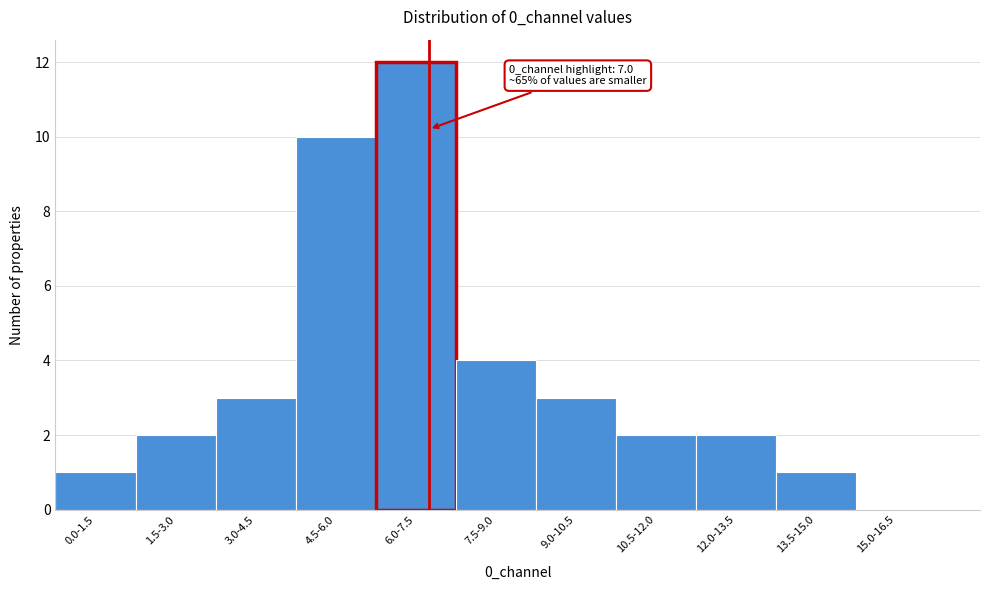

Reading left to right, transcribe all the data shown in this chart.

0.0-1.5=1	1.5-3.0=2	3.0-4.5=3	4.5-6.0=10	6.0-7.5=12	7.5-9.0=4	9.0-10.5=3	10.5-12.0=2	12.0-13.5=2	13.5-15.0=1	15.0-16.5=0